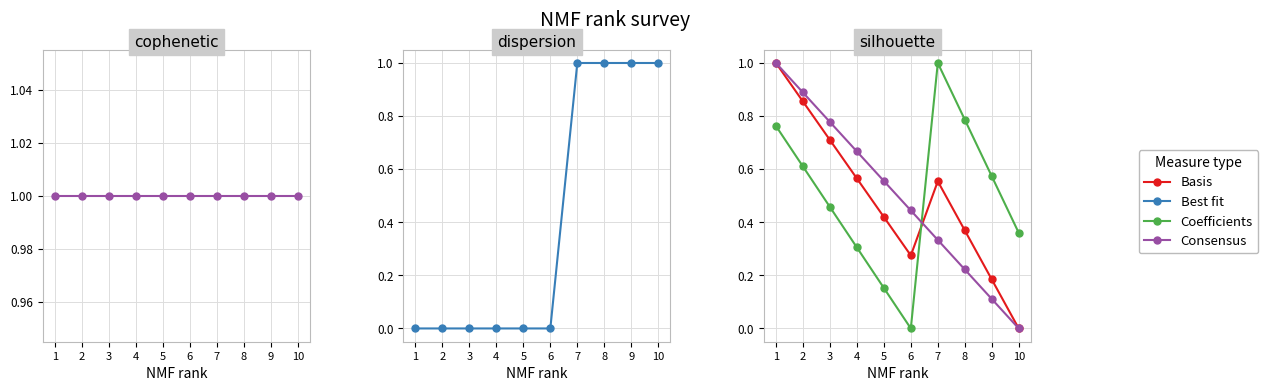

At which category is the sum across all series the highest?

7